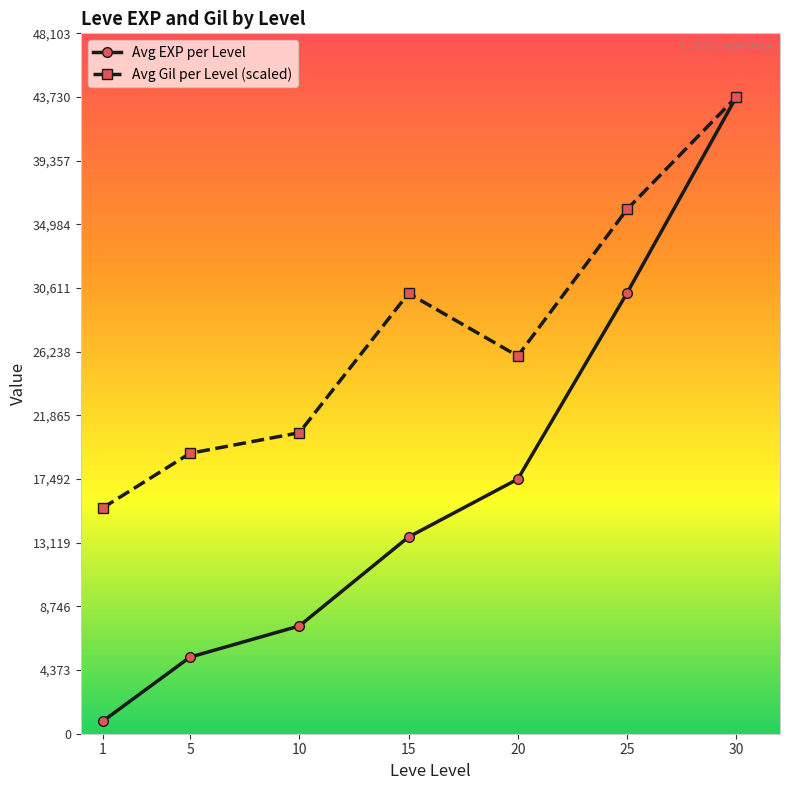

What is the value of the Avg EXP per Level point at the 2nd from the left?

5261.7